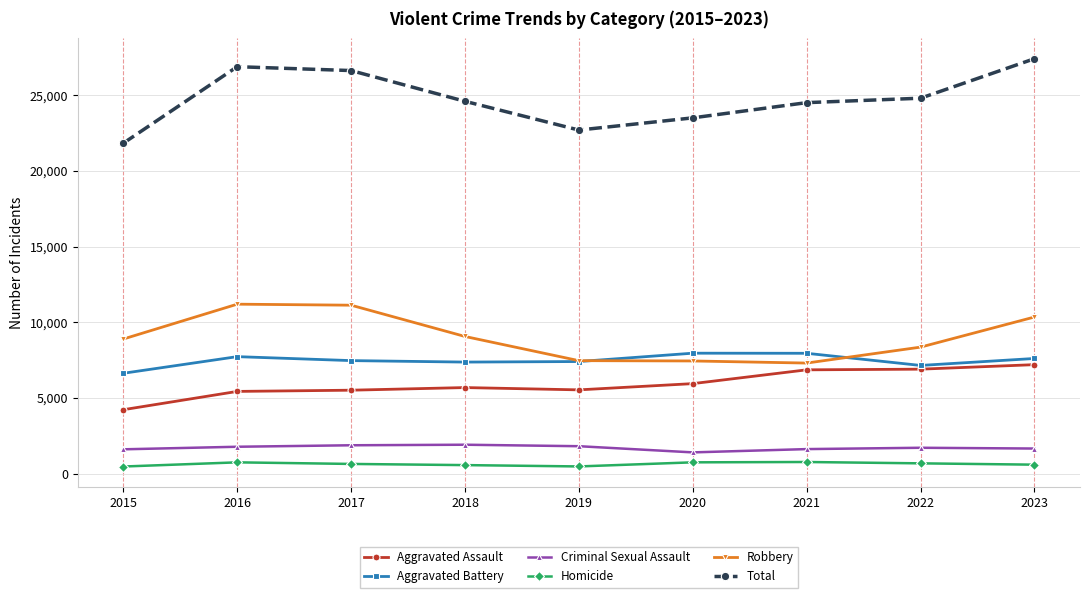

What is the difference between the maximum and minimum values in the Homicide series?

299